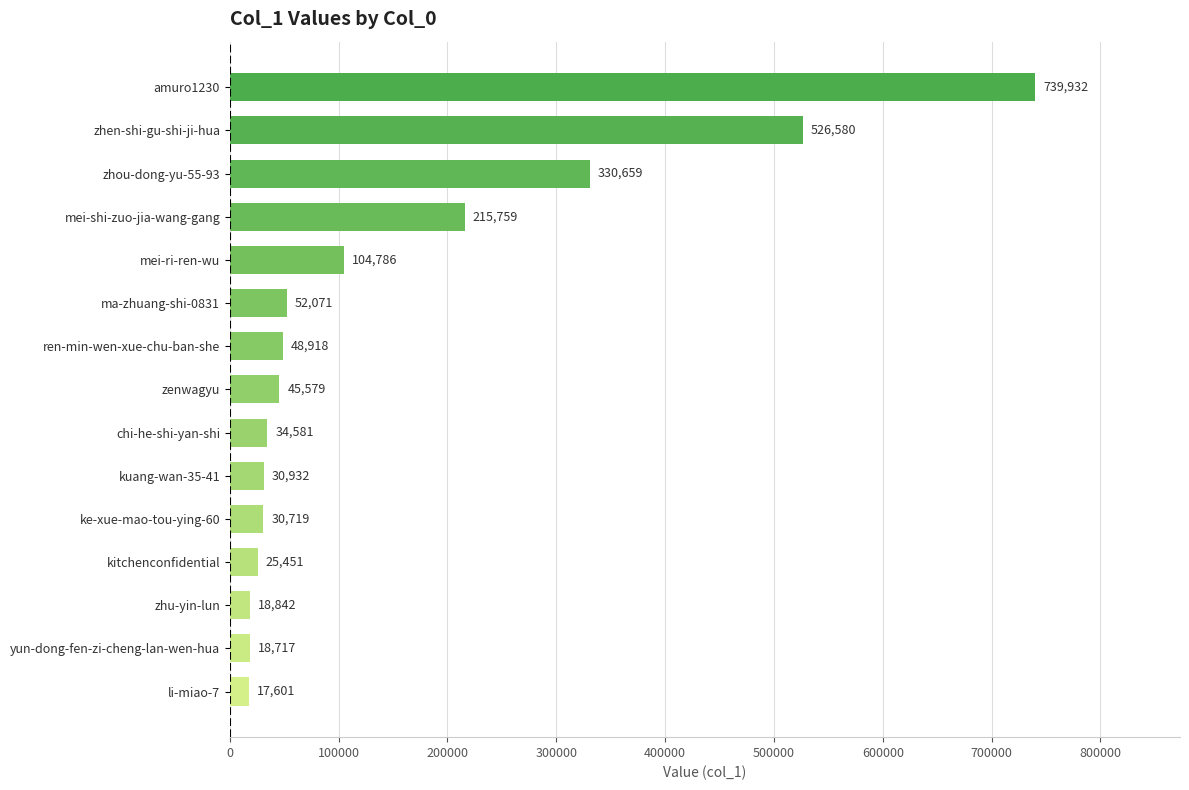

True or false: the data shows 30719 at ke-xue-mao-tou-ying-60.

True